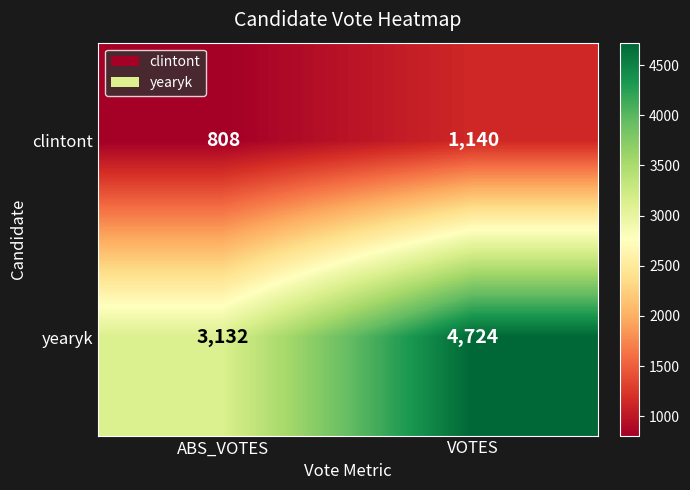

Which label corresponds to the largest value in the chart?

VOTES